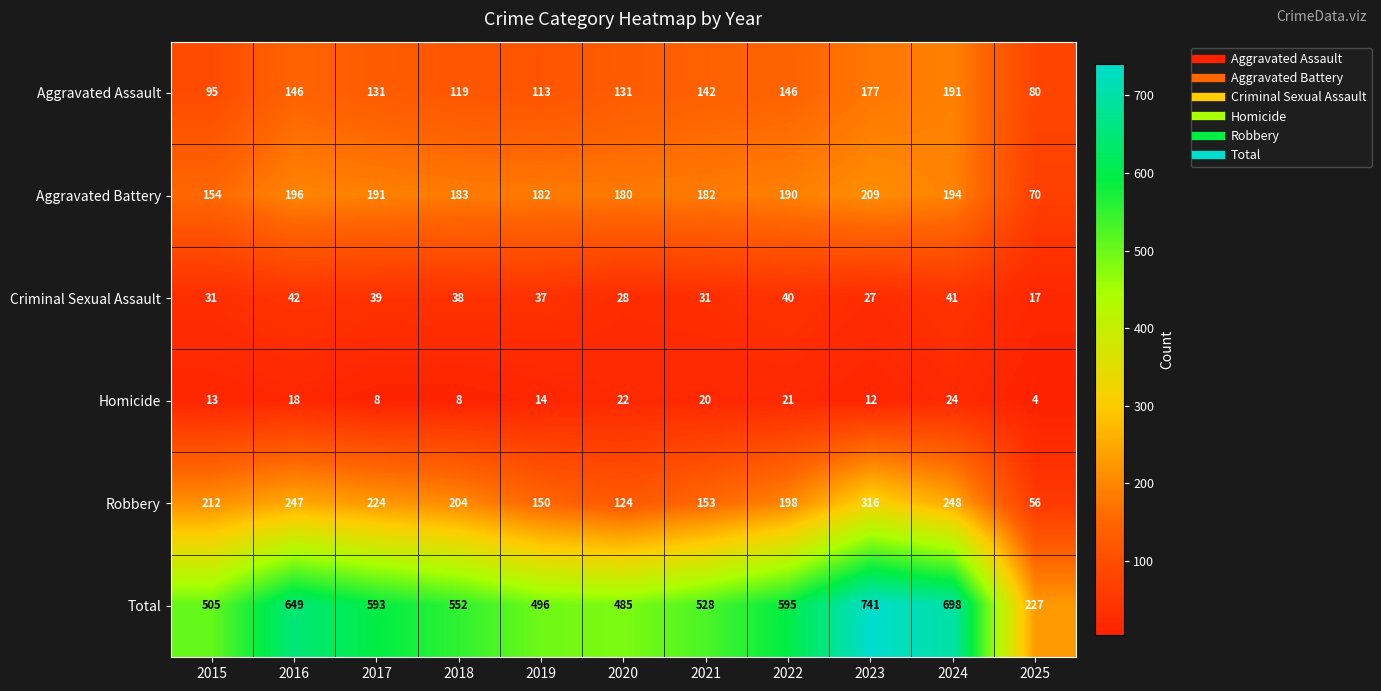

What is the difference between the maximum and second lowest values in the Robbery series?

192